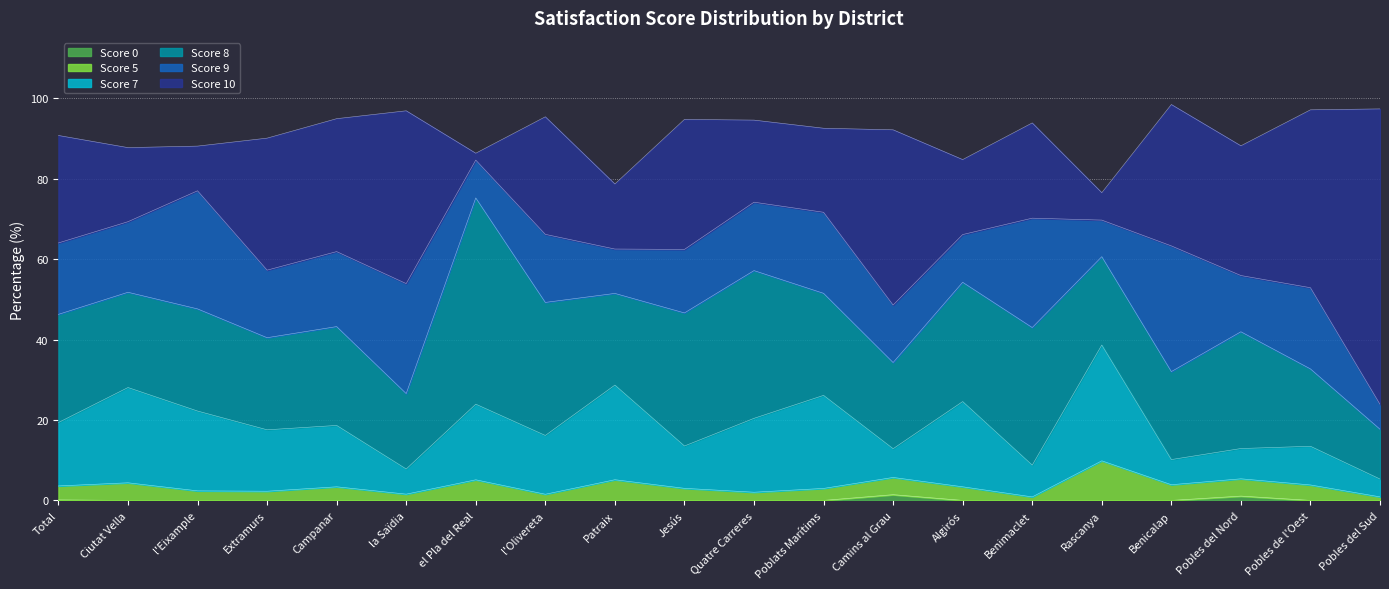

What is the total value across all series at Benimaclet?

93.9